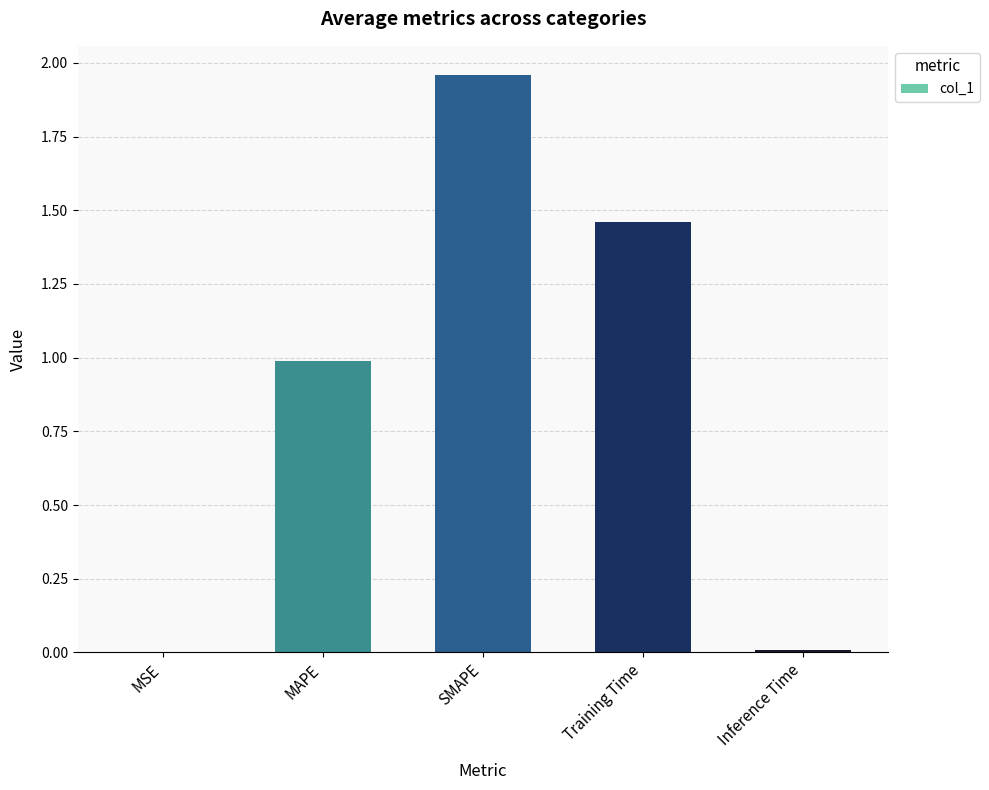

What is the sum of all values?

4.4